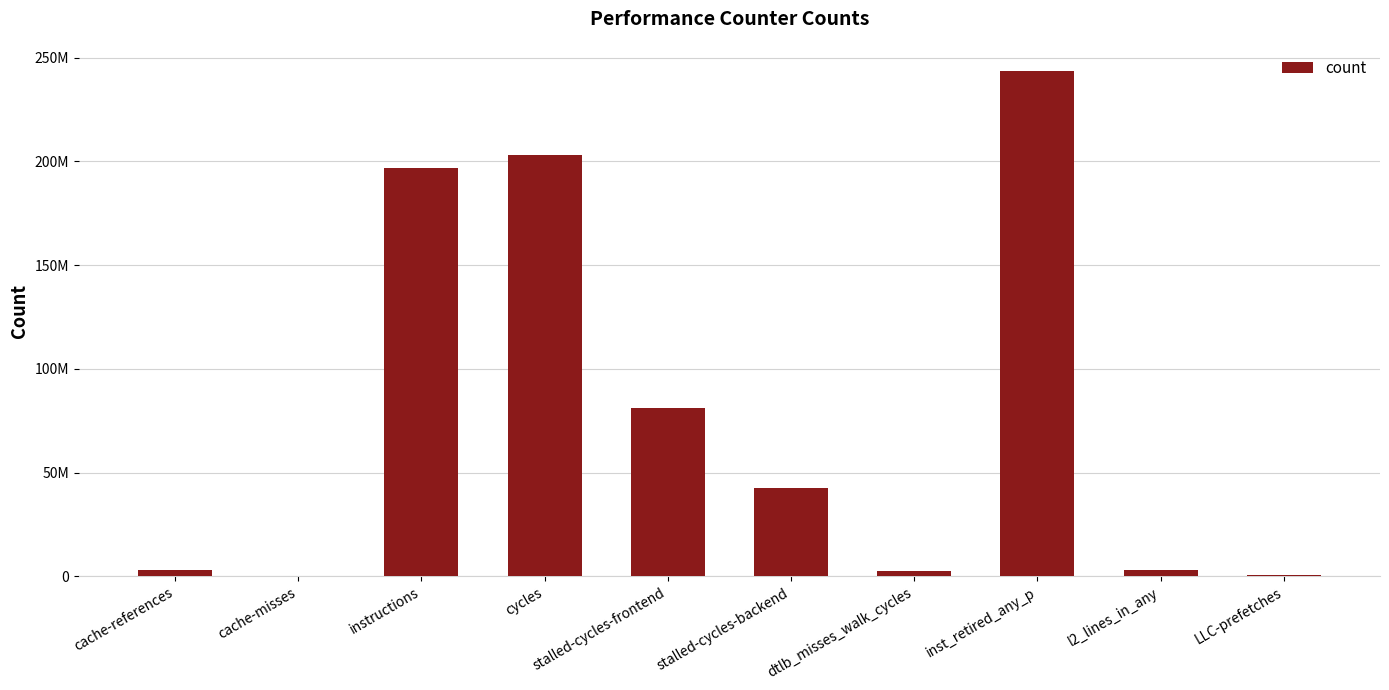

Reading left to right, transcribe all the data shown in this chart.

3238006	367322	196655690	203072401	81219258	42494620	2427209	243549203	3094651	571558